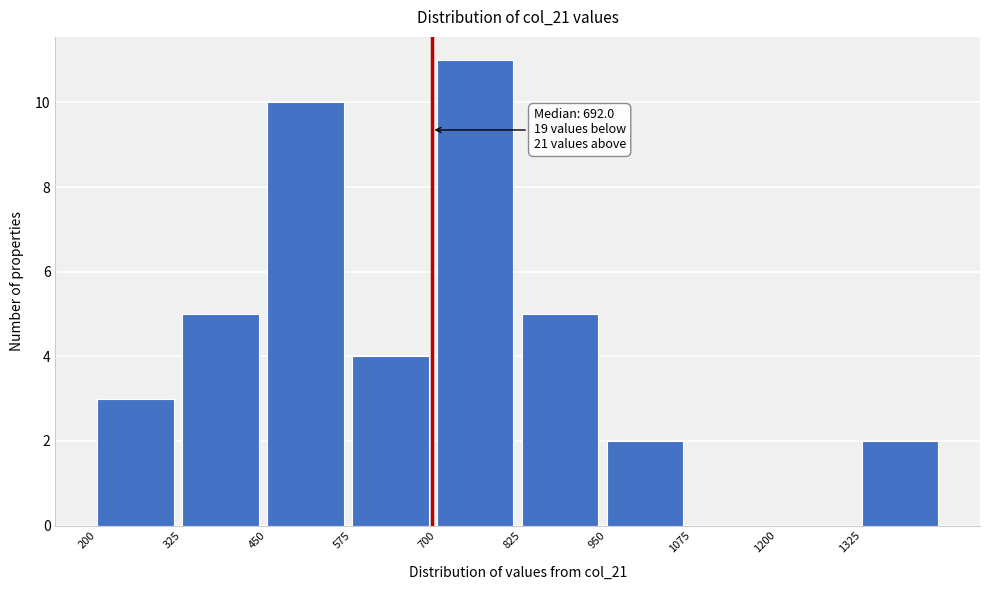

Which range on the x-axis has the tallest bar?

700 to 825